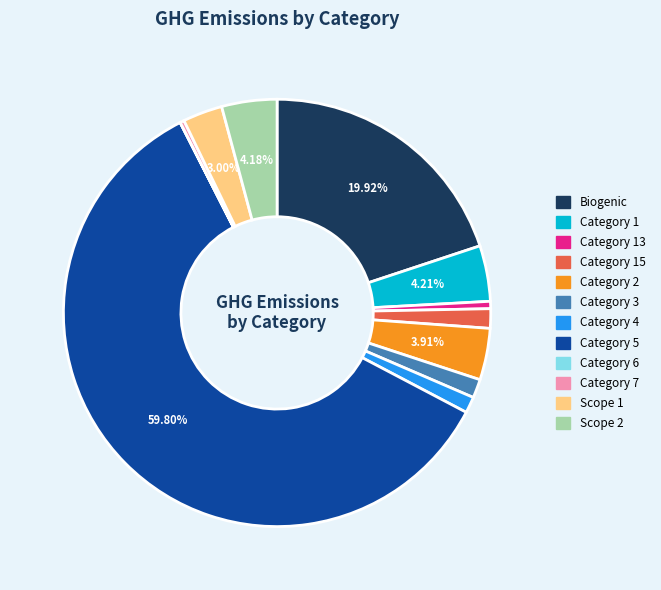

Does any single category account for the majority?

Yes